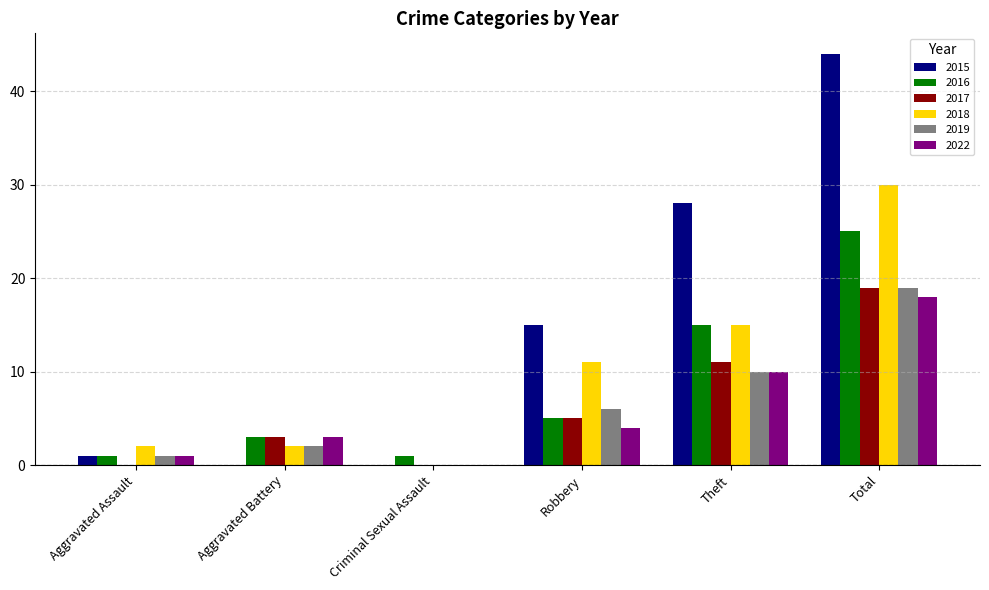

Reading right to left, transcribe all the data shown in this chart.

2015: 44	28	15	0	0	1
2016: 25	15	5	1	3	1
2017: 19	11	5	0	3	0
2018: 30	15	11	0	2	2
2019: 19	10	6	0	2	1
2022: 18	10	4	0	3	1